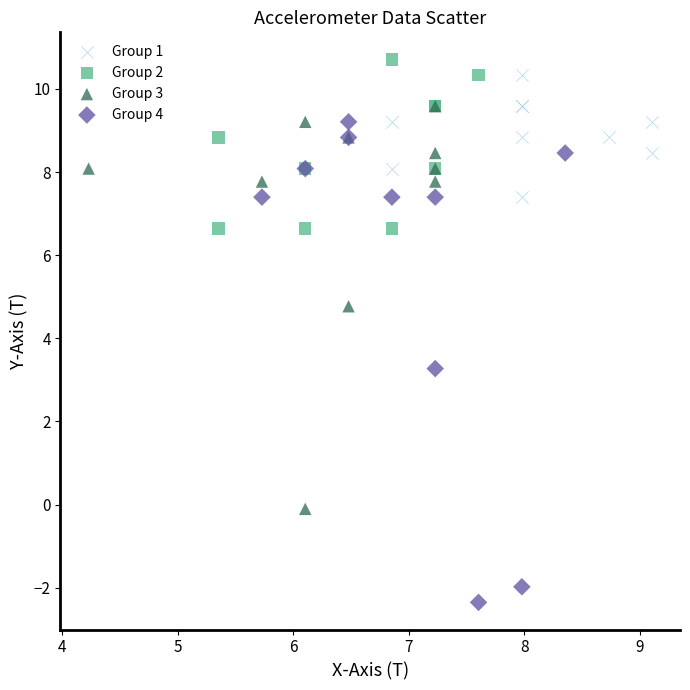

Which series contains the lowest Y value?

Group 4